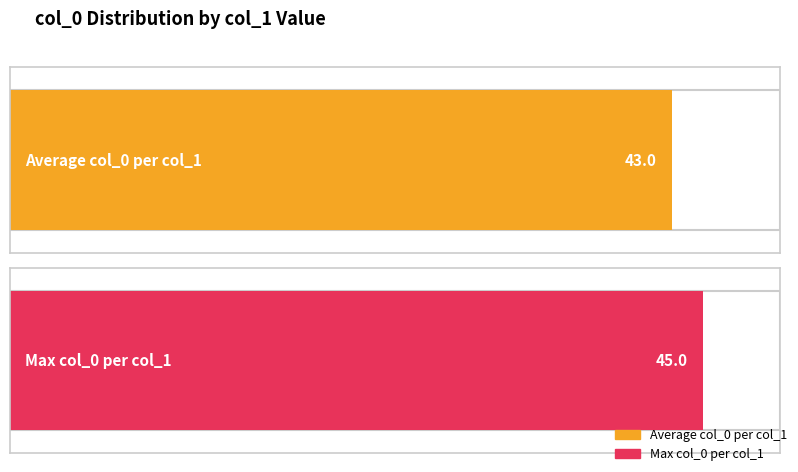

What is the value of the col_0_max bar at the 3rd from the left?

45.0